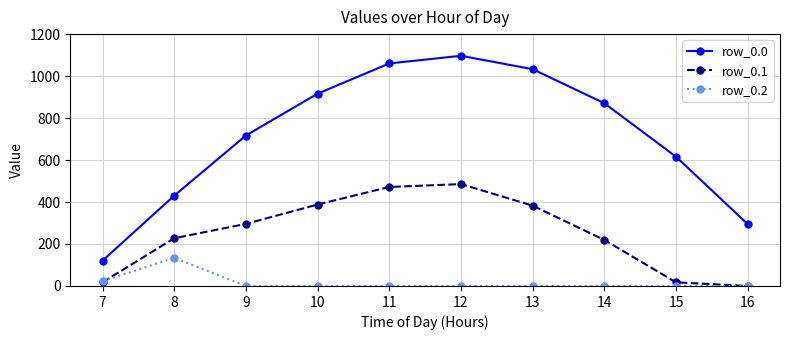

True or false: row_0.2 and row_0.0 intersect in this chart.

False